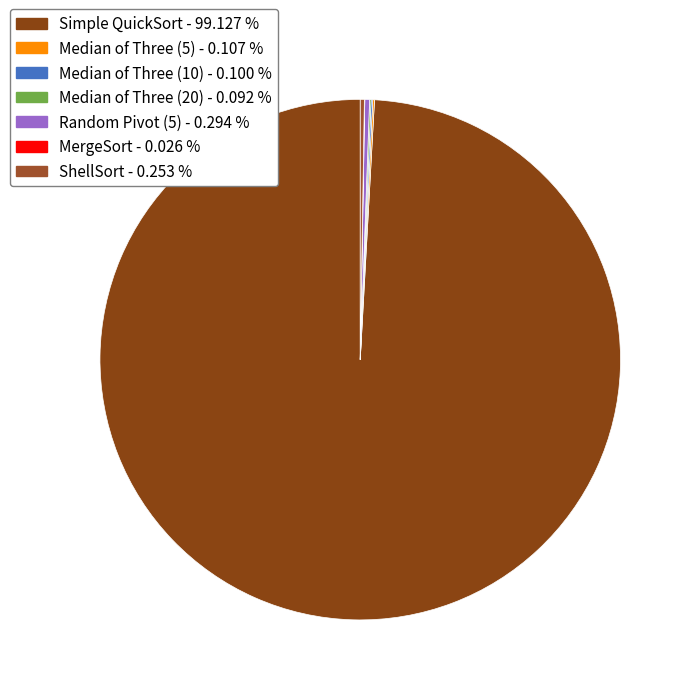

Rank the categories by value from highest to lowest.

Simple QuickSort, Random Pivot (5), ShellSort, Median of Three (5), Median of Three (10), Median of Three (20), MergeSort